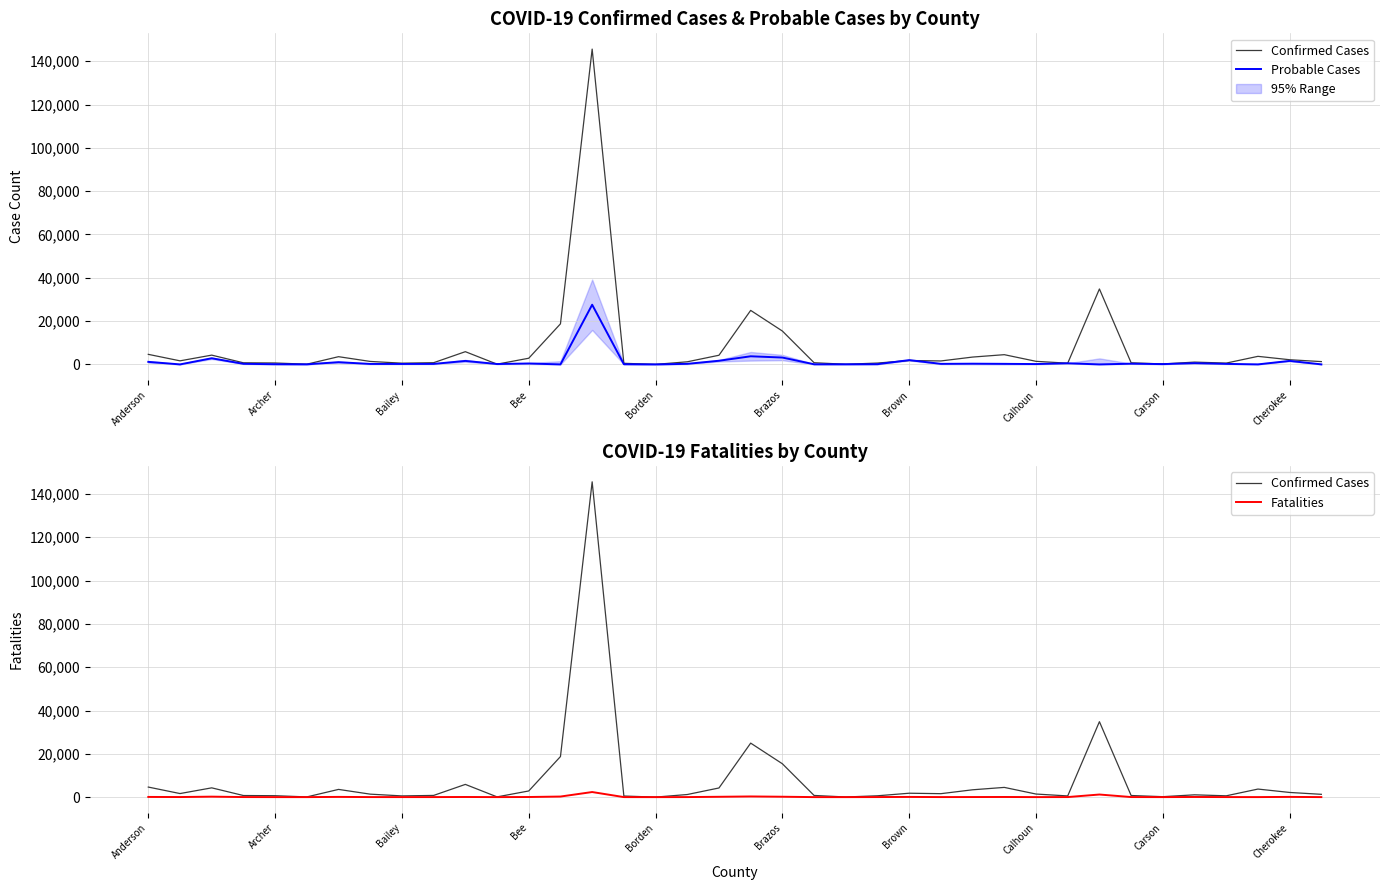

What is the sum of all Fatalities values?

5786